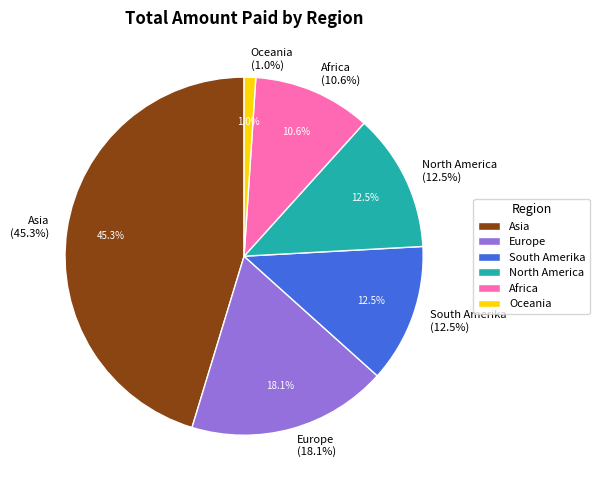

What is the change in value from Europe to Oceania?

-10425.4